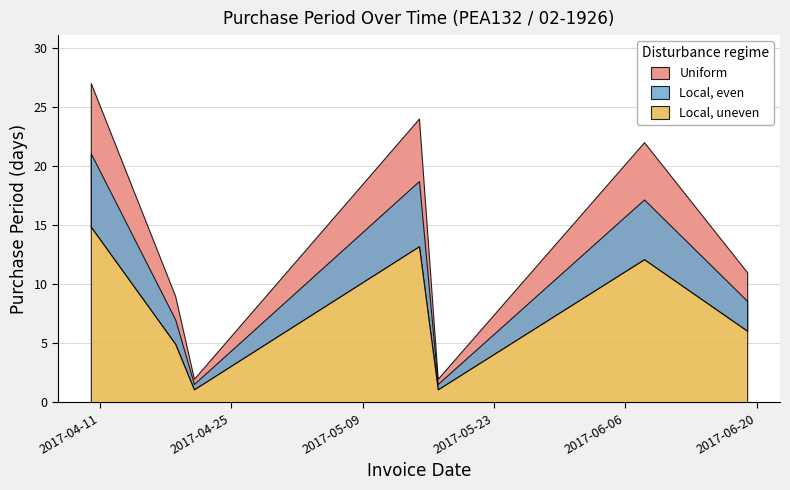

What is the difference between the values at 2017-06-19 and 2017-05-15?

13